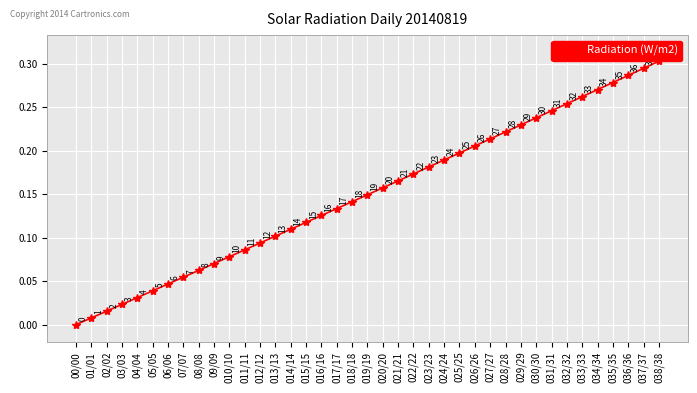

How many distinct data groups are displayed?

1